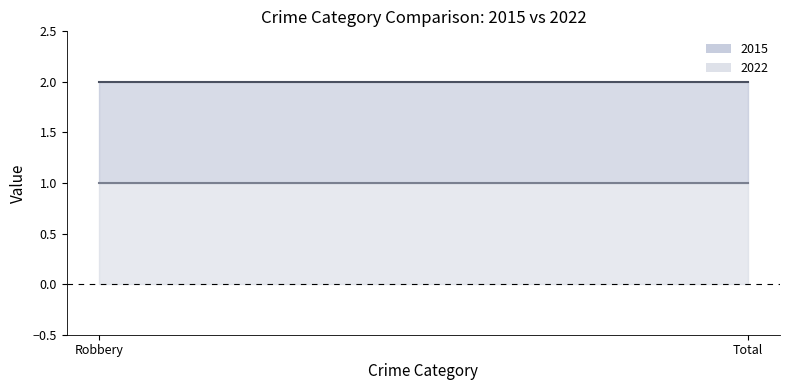

Reading right to left, extract all data points from this chart.

2015: 2	2
2022: 1	1